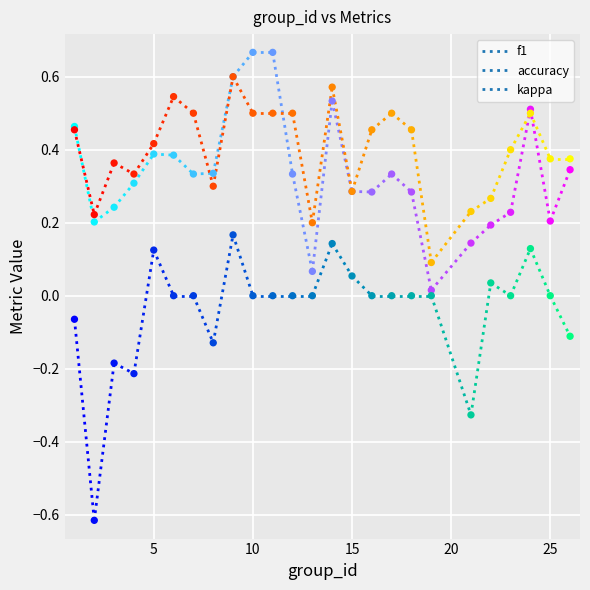

Which series contains the highest Y value?

f1